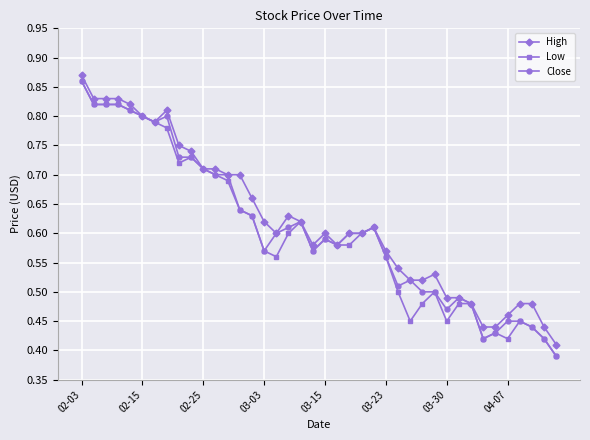

Count the Close values in the range 0 to 1.

40